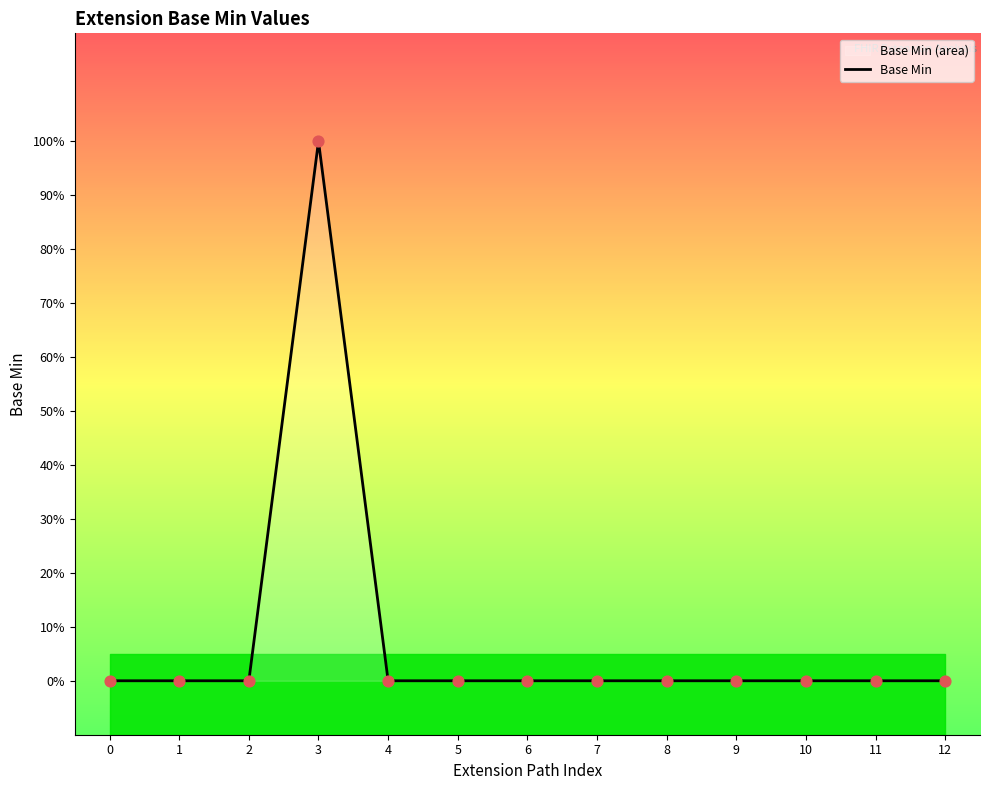

Which has a higher value, 11 or 9?

11